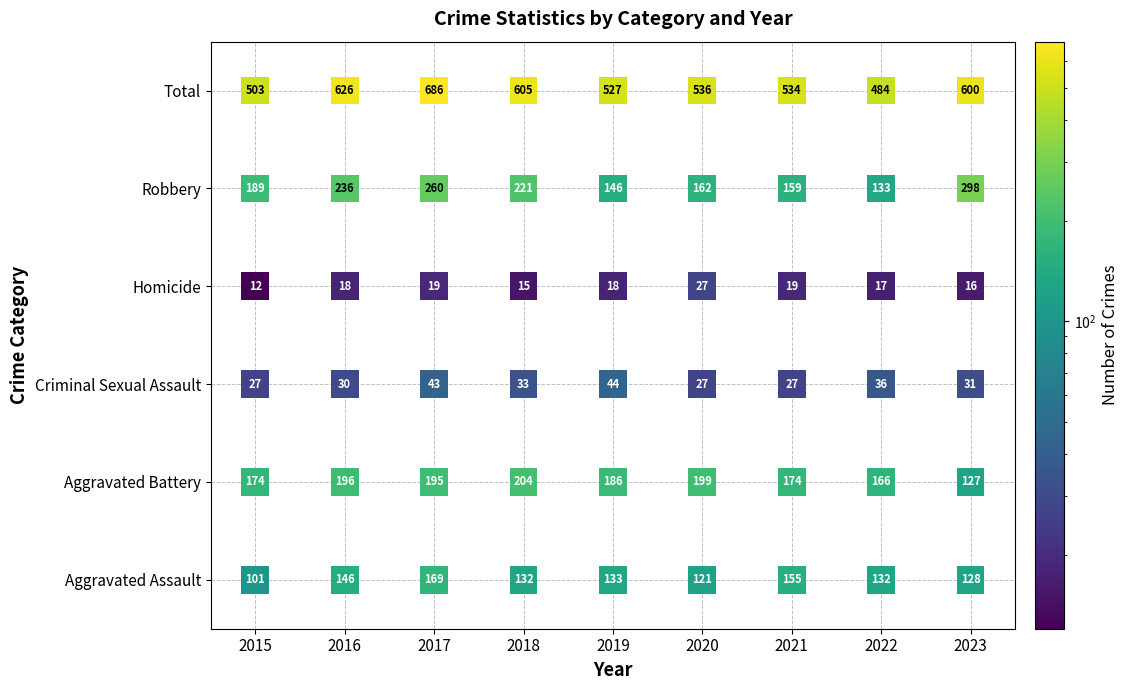

Which series has the largest range (max minus min)?

Total